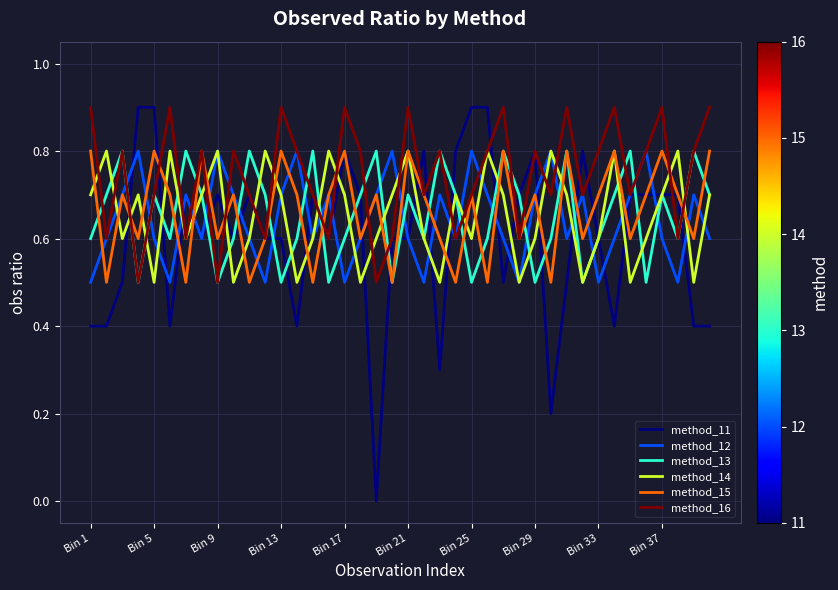

What is the lowest value of the method_12 series?

0.5